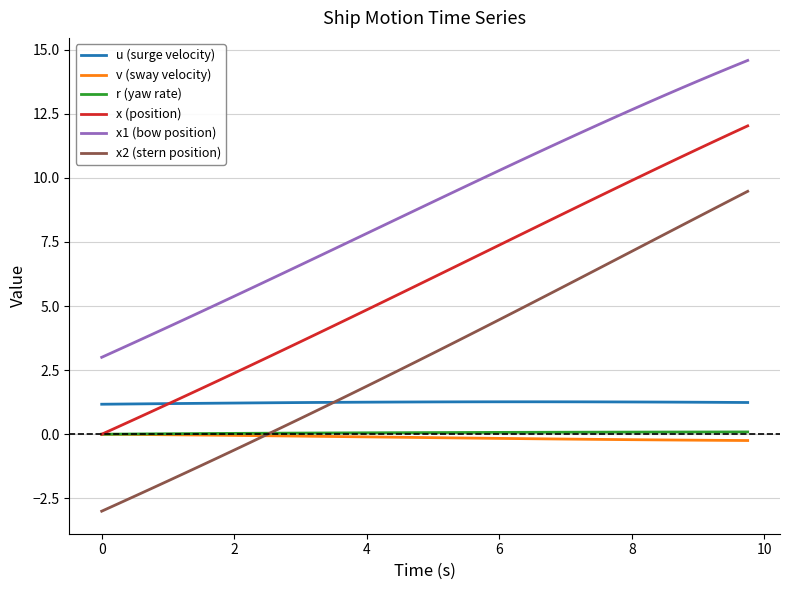

Which series has the largest range (max minus min)?

x2 (stern position)